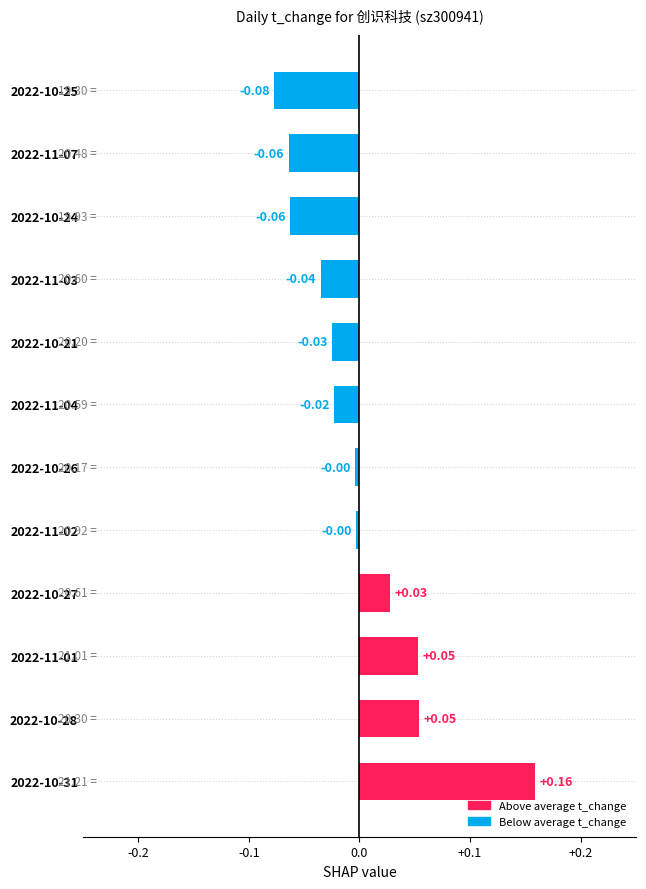

How many positive values are there?

4